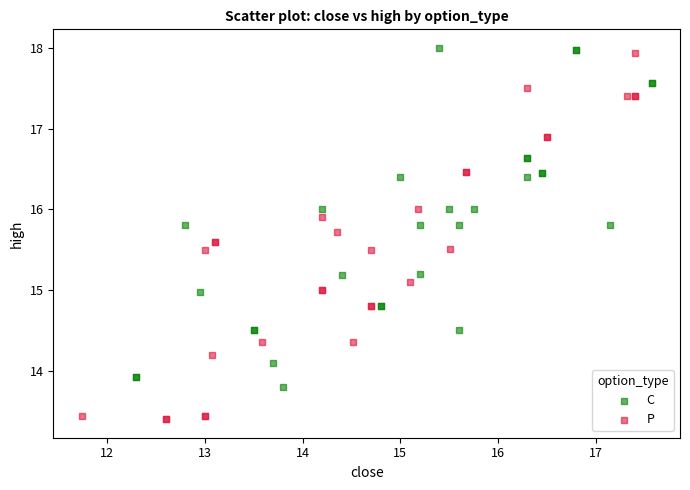

Which series has the largest Y range (max minus min)?

P